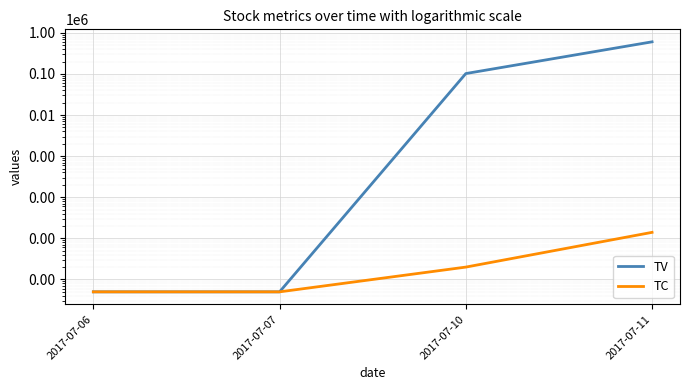

Is it true that TV equals 24854.8 at 2017-07-10?

False